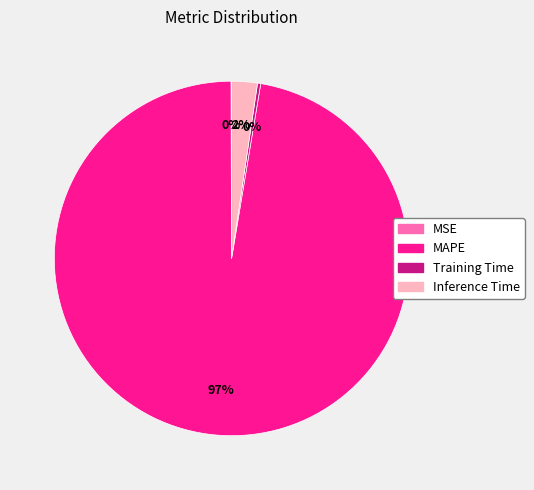

Which category has the biggest portion of the pie?

MAPE